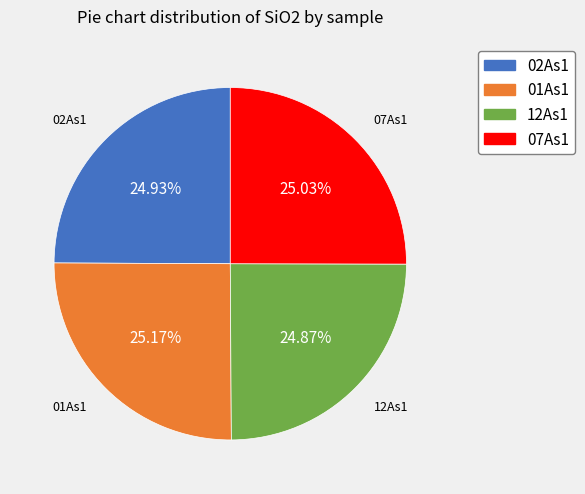

Approximately how many times larger is the value at 01As1 compared to 02As1?

1.0